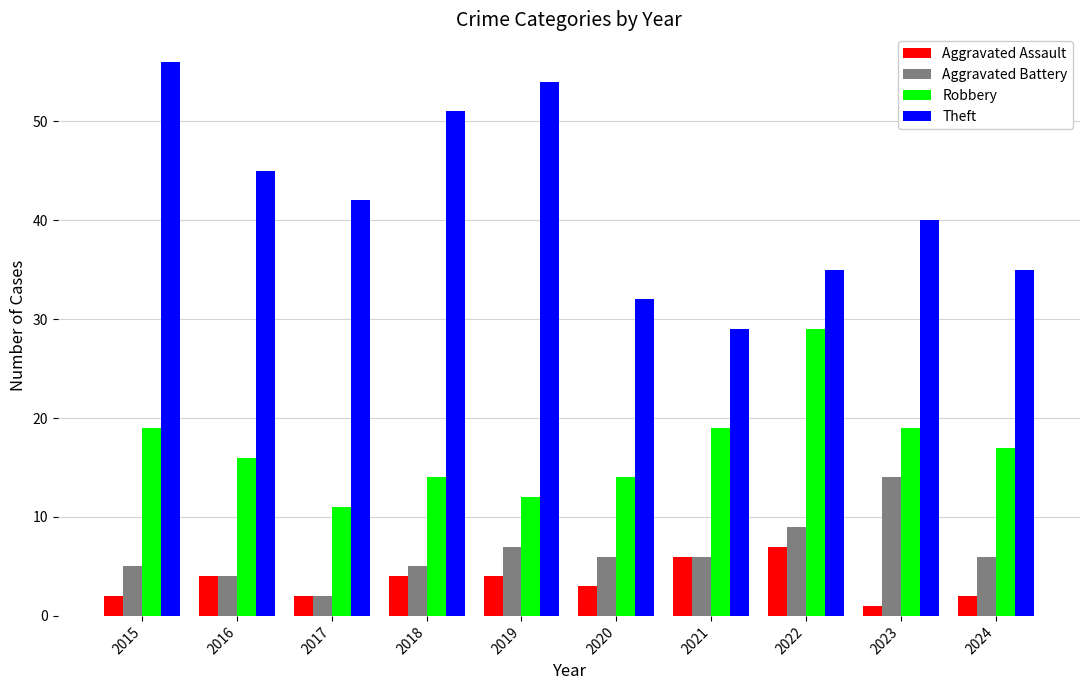

Count the number of categories in the chart.

10